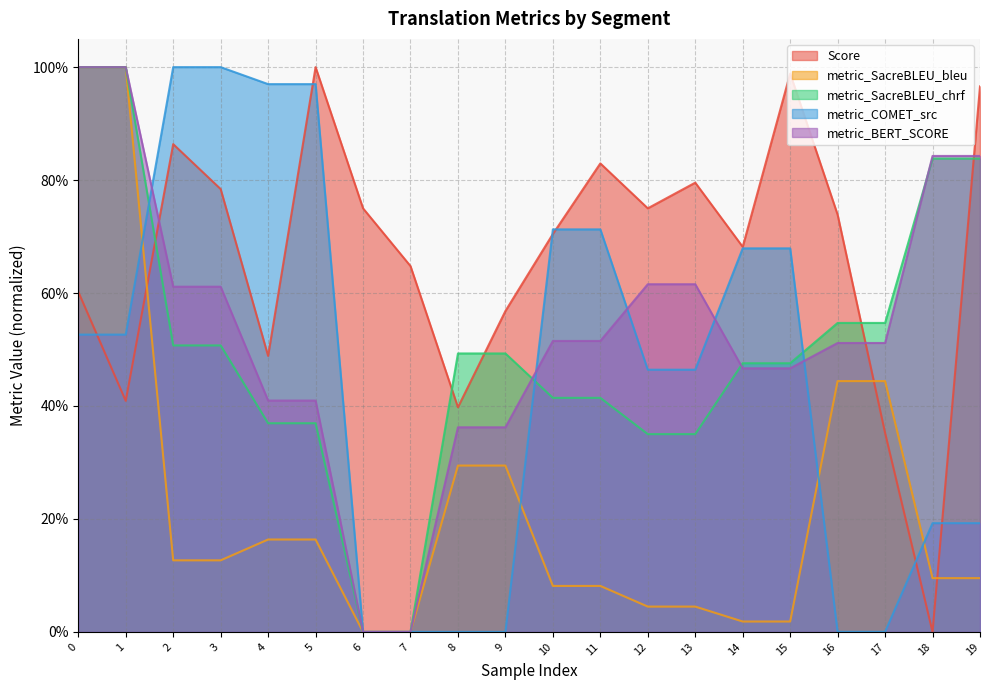

What is the greatest value displayed?

1.0